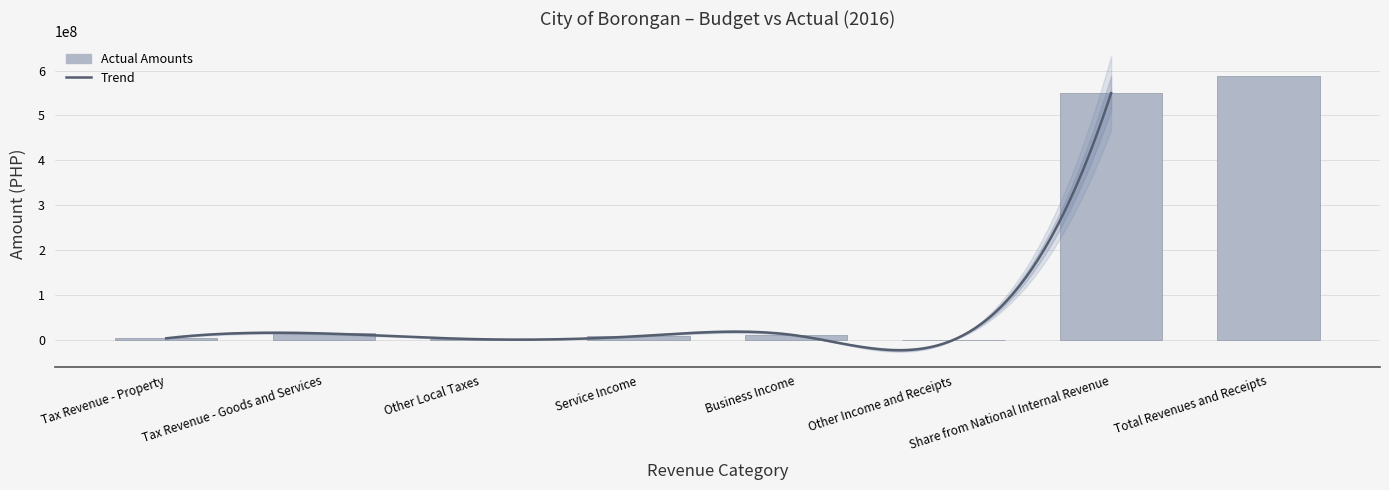

What is the difference between the maximum and minimum values?

587131155.8